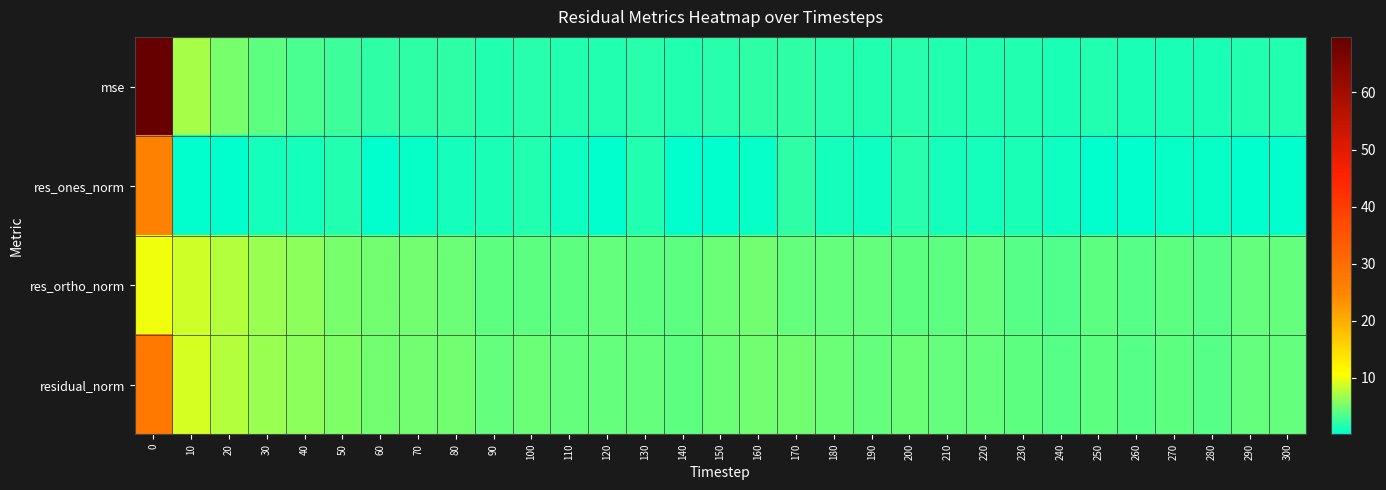

Which category has the lowest value across all series?

260